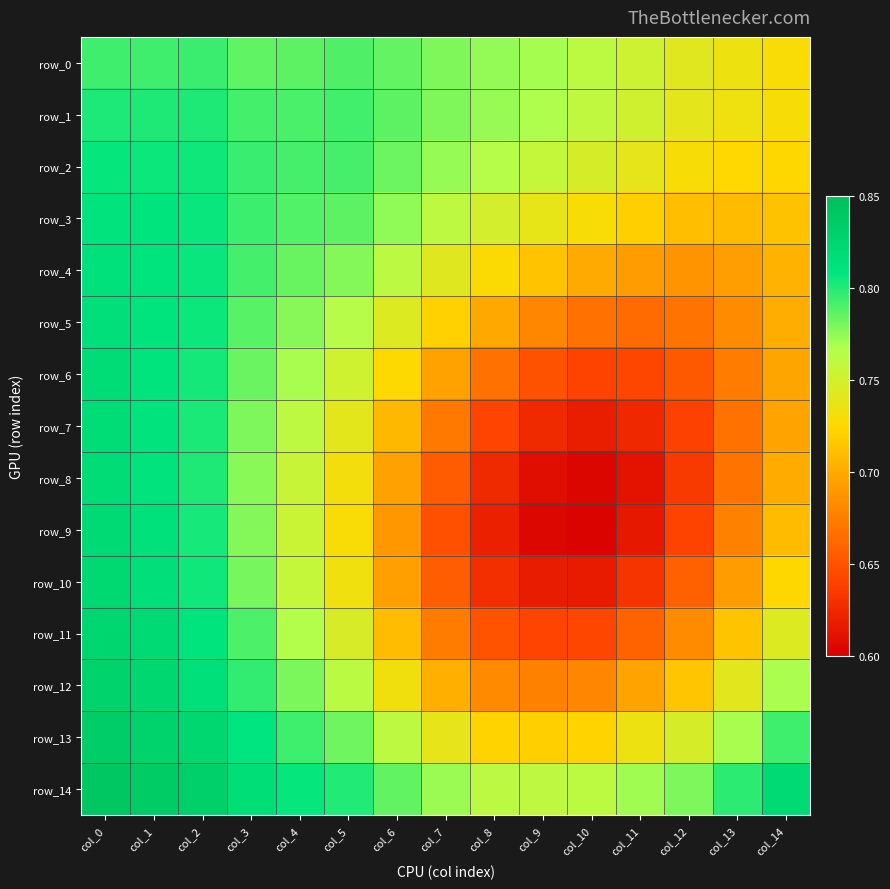

Reading left to right, transcribe all the data shown in this chart.

row_0: col_0=0.8	col_1=0.8	col_2=0.8	col_3=0.8	col_4=0.8	col_5=0.8	col_6=0.8	col_7=0.8	col_8=0.8	col_9=0.8	col_10=0.8	col_11=0.8	col_12=0.7	col_13=0.7	col_14=0.7
row_1: col_0=0.8	col_1=0.8	col_2=0.8	col_3=0.8	col_4=0.8	col_5=0.8	col_6=0.8	col_7=0.8	col_8=0.8	col_9=0.8	col_10=0.8	col_11=0.8	col_12=0.7	col_13=0.7	col_14=0.7
row_2: col_0=0.8	col_1=0.8	col_2=0.8	col_3=0.8	col_4=0.8	col_5=0.8	col_6=0.8	col_7=0.8	col_8=0.8	col_9=0.8	col_10=0.7	col_11=0.7	col_12=0.7	col_13=0.7	col_14=0.7
row_3: col_0=0.8	col_1=0.8	col_2=0.8	col_3=0.8	col_4=0.8	col_5=0.8	col_6=0.8	col_7=0.8	col_8=0.7	col_9=0.7	col_10=0.7	col_11=0.7	col_12=0.7	col_13=0.7	col_14=0.7
row_4: col_0=0.8	col_1=0.8	col_2=0.8	col_3=0.8	col_4=0.8	col_5=0.8	col_6=0.8	col_7=0.7	col_8=0.7	col_9=0.7	col_10=0.7	col_11=0.7	col_12=0.7	col_13=0.7	col_14=0.7
row_5: col_0=0.8	col_1=0.8	col_2=0.8	col_3=0.8	col_4=0.8	col_5=0.8	col_6=0.7	col_7=0.7	col_8=0.7	col_9=0.7	col_10=0.7	col_11=0.7	col_12=0.7	col_13=0.7	col_14=0.7
row_6: col_0=0.8	col_1=0.8	col_2=0.8	col_3=0.8	col_4=0.8	col_5=0.8	col_6=0.7	col_7=0.7	col_8=0.7	col_9=0.7	col_10=0.6	col_11=0.6	col_12=0.7	col_13=0.7	col_14=0.7
row_7: col_0=0.8	col_1=0.8	col_2=0.8	col_3=0.8	col_4=0.8	col_5=0.7	col_6=0.7	col_7=0.7	col_8=0.6	col_9=0.6	col_10=0.6	col_11=0.6	col_12=0.6	col_13=0.7	col_14=0.7
row_8: col_0=0.8	col_1=0.8	col_2=0.8	col_3=0.8	col_4=0.8	col_5=0.7	col_6=0.7	col_7=0.7	col_8=0.6	col_9=0.6	col_10=0.6	col_11=0.6	col_12=0.6	col_13=0.7	col_14=0.7
row_9: col_0=0.8	col_1=0.8	col_2=0.8	col_3=0.8	col_4=0.8	col_5=0.7	col_6=0.7	col_7=0.6	col_8=0.6	col_9=0.6	col_10=0.6	col_11=0.6	col_12=0.6	col_13=0.7	col_14=0.7
row_10: col_0=0.8	col_1=0.8	col_2=0.8	col_3=0.8	col_4=0.8	col_5=0.7	col_6=0.7	col_7=0.7	col_8=0.6	col_9=0.6	col_10=0.6	col_11=0.6	col_12=0.7	col_13=0.7	col_14=0.7
row_11: col_0=0.8	col_1=0.8	col_2=0.8	col_3=0.8	col_4=0.8	col_5=0.7	col_6=0.7	col_7=0.7	col_8=0.7	col_9=0.6	col_10=0.6	col_11=0.7	col_12=0.7	col_13=0.7	col_14=0.7
row_12: col_0=0.8	col_1=0.8	col_2=0.8	col_3=0.8	col_4=0.8	col_5=0.8	col_6=0.7	col_7=0.7	col_8=0.7	col_9=0.7	col_10=0.7	col_11=0.7	col_12=0.7	col_13=0.7	col_14=0.8
row_13: col_0=0.8	col_1=0.8	col_2=0.8	col_3=0.8	col_4=0.8	col_5=0.8	col_6=0.8	col_7=0.7	col_8=0.7	col_9=0.7	col_10=0.7	col_11=0.7	col_12=0.7	col_13=0.8	col_14=0.8
row_14: col_0=0.8	col_1=0.8	col_2=0.8	col_3=0.8	col_4=0.8	col_5=0.8	col_6=0.8	col_7=0.8	col_8=0.8	col_9=0.8	col_10=0.8	col_11=0.8	col_12=0.8	col_13=0.8	col_14=0.8